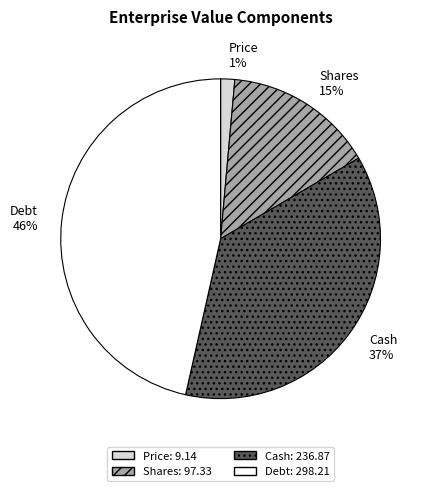

Do Debt and Price together represent more than half of the pie?

No